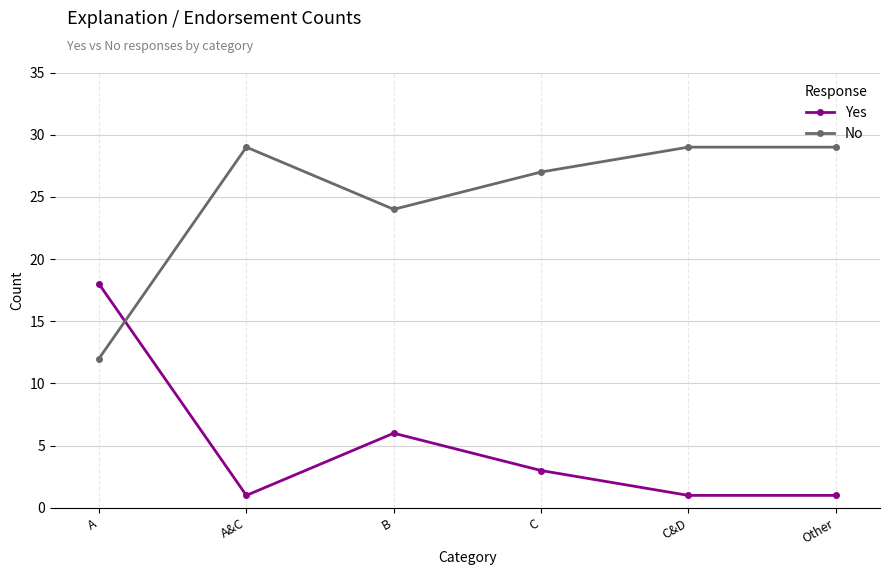

How many categories are shown in the chart?

6